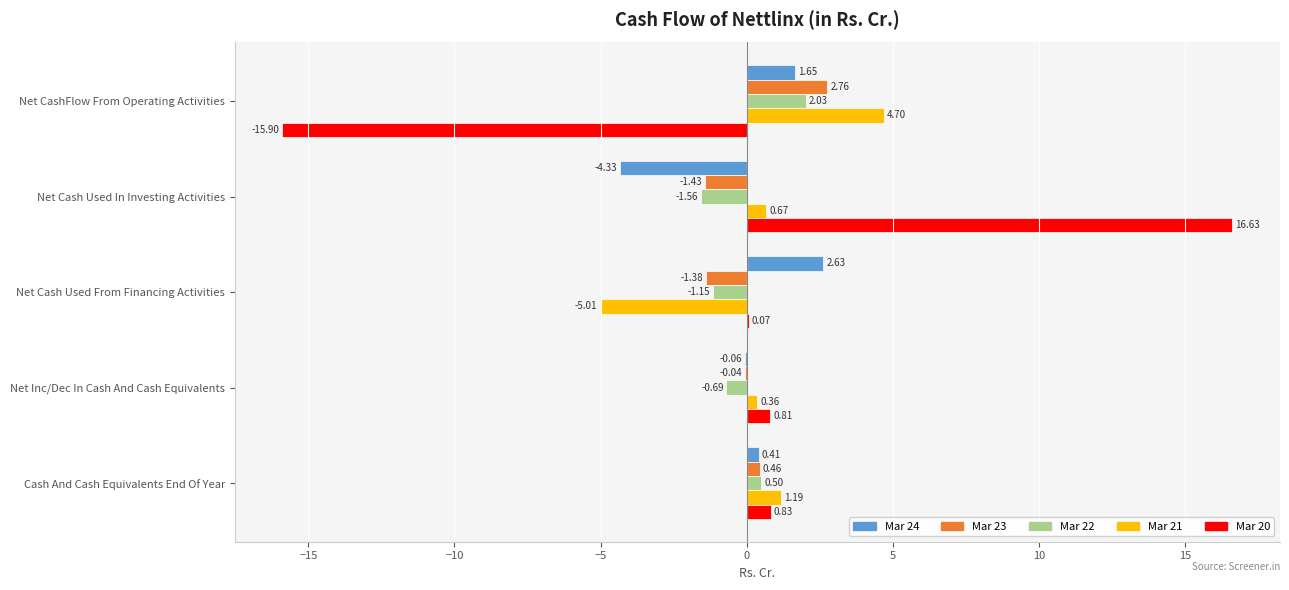

What is the sum of the Mar 24 values at Net Inc/Dec In Cash And Cash Equivalents and Net Cash Used In Investing Activities?

-4.4